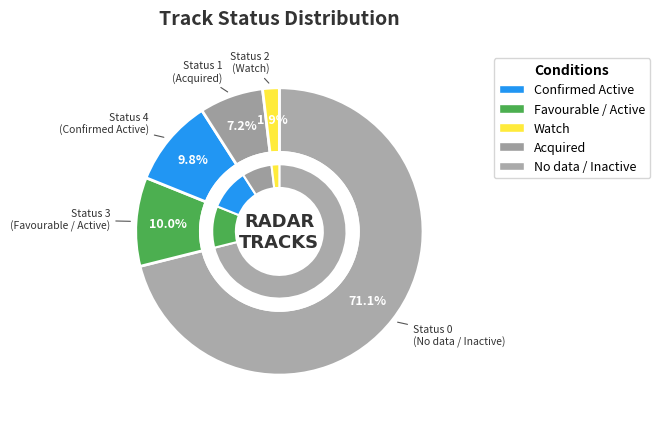

To the nearest percent, what is the average slice percentage?

20%